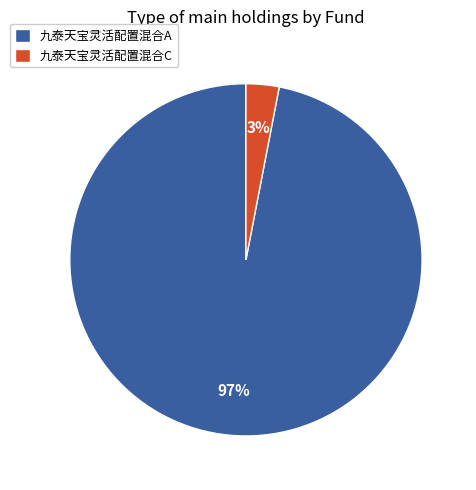

Which slice is the largest?

九泰天宝灵活配置混合A